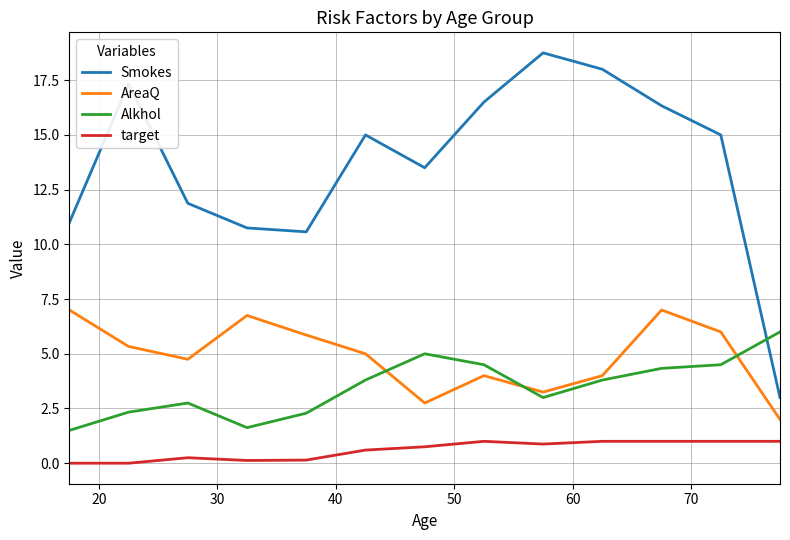

True or false: Smokes and target intersect in this chart.

False